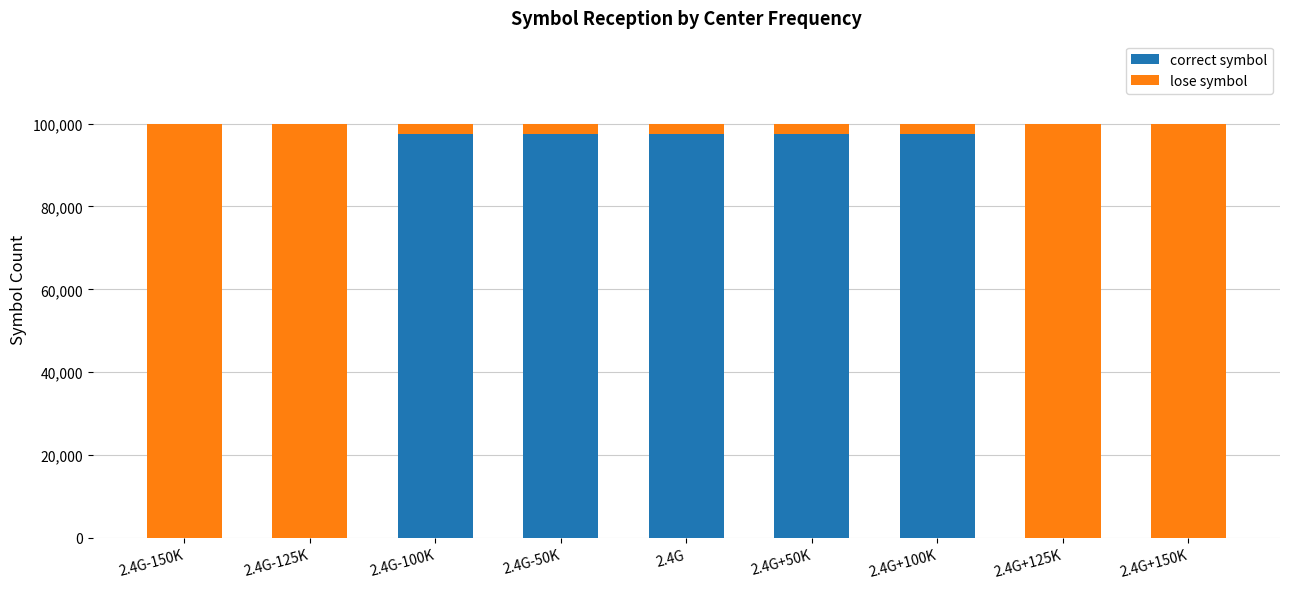

Does the chart contain stacked bars?

Yes